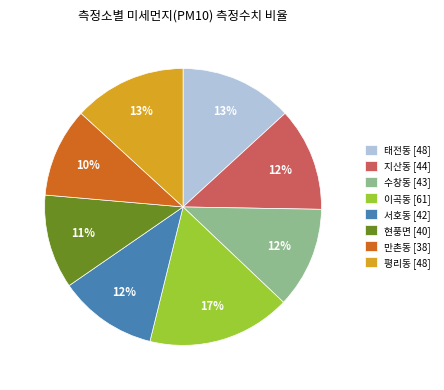

To the nearest percent, what is the average slice percentage?

12%